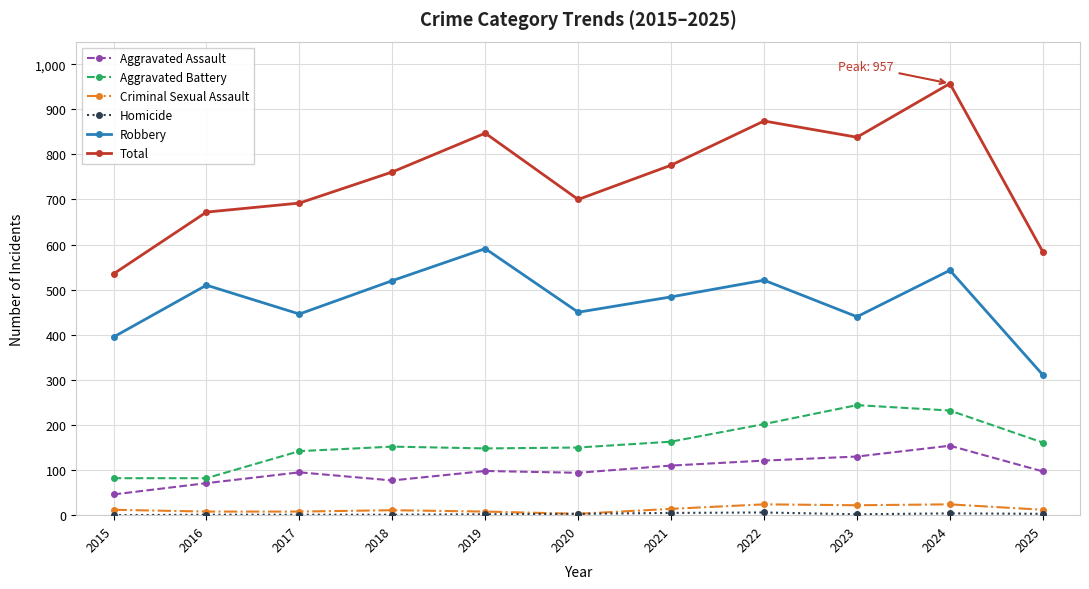

What is the minimum value for Robbery?

311